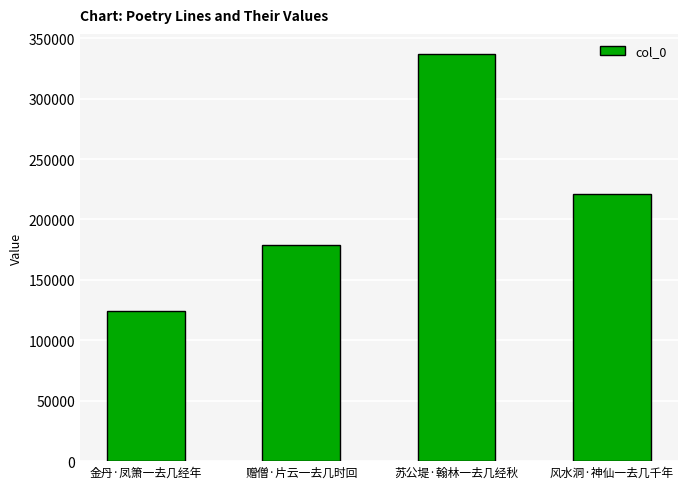

What is the label of the 1st bar from the right?

风水洞·神仙一去几千年